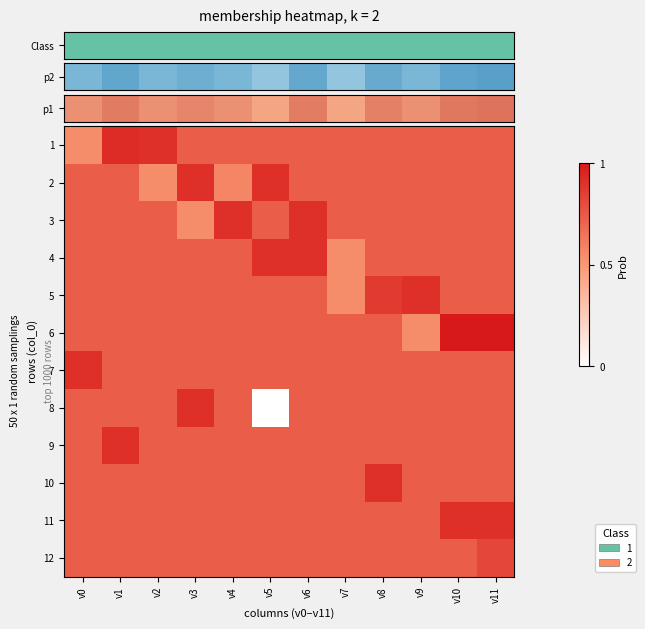

At which category is the sum across all series the highest?

v11